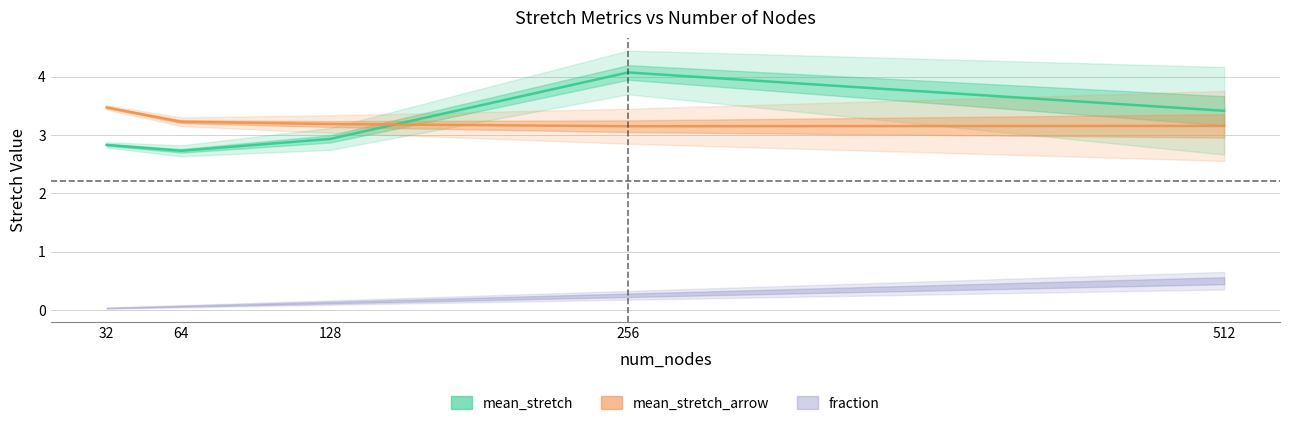

What is the greatest value displayed?

4.1